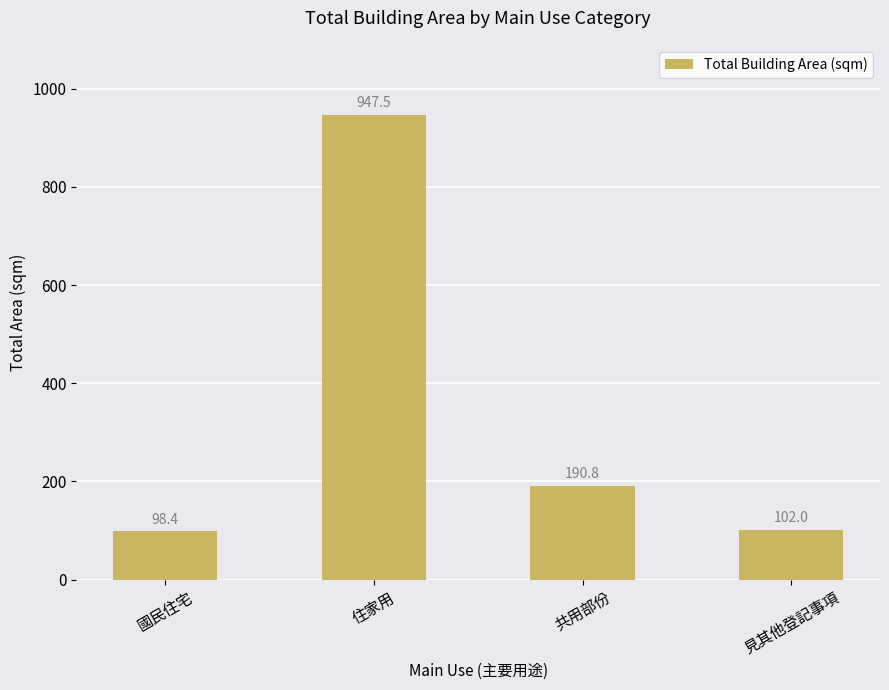

Is it true that the value at 見其他登記事項 is 61.6?

False